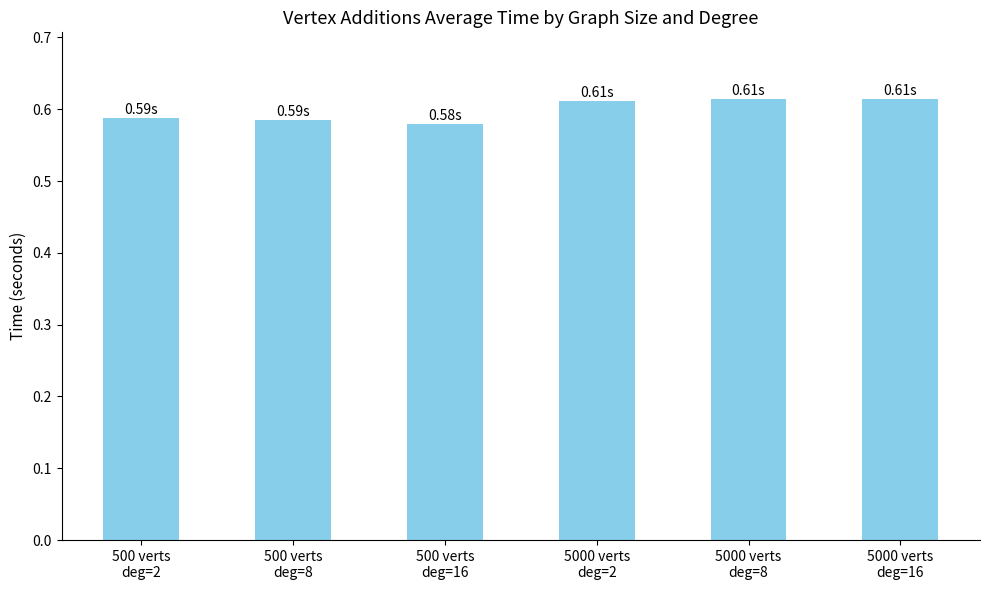

What is the sum of all values?

3.6